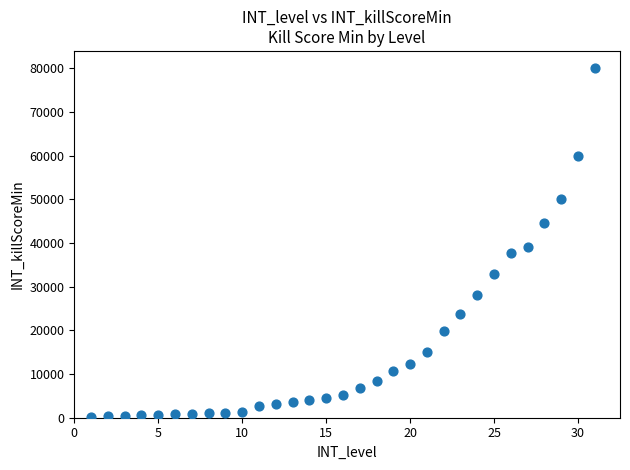

What is the range of Y values (max minus min)?

79900